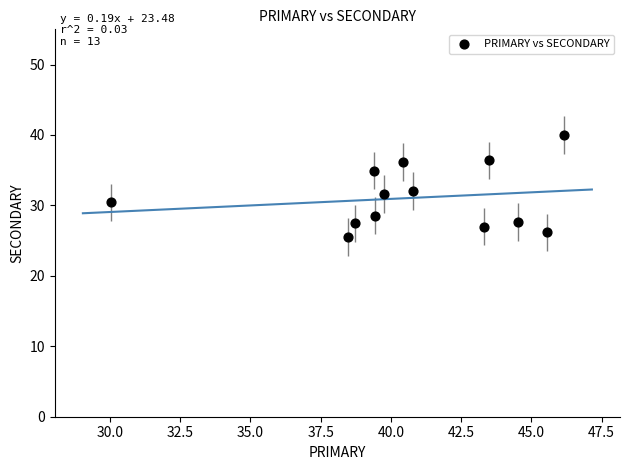

What is the range of X values (max minus min)?

16.1